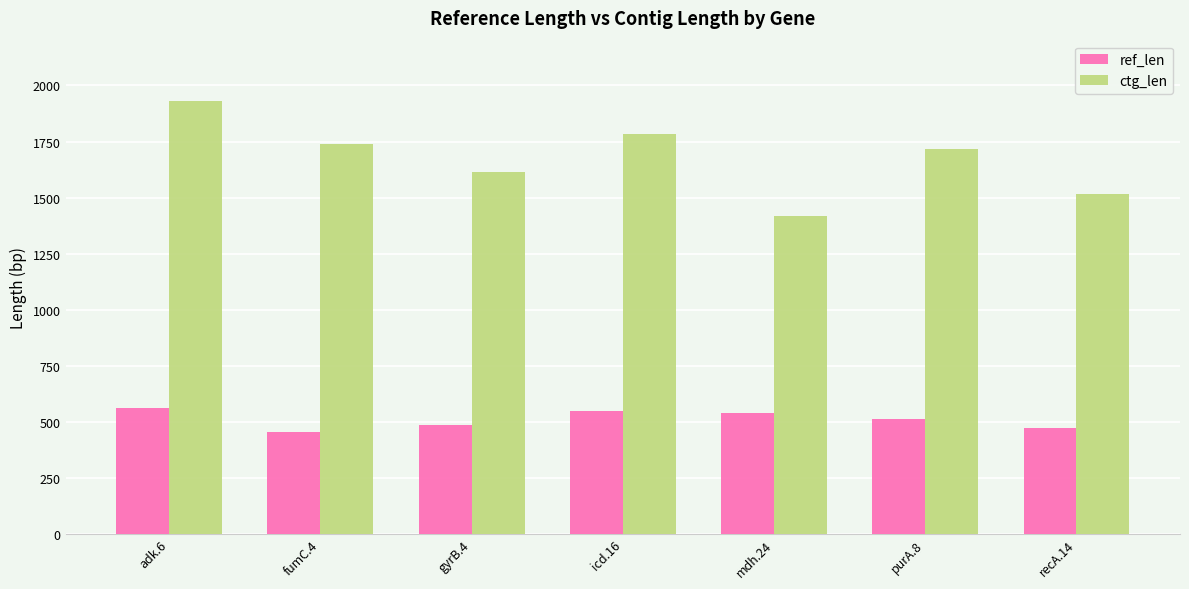

Which series has the largest total across all categories?

ctg_len